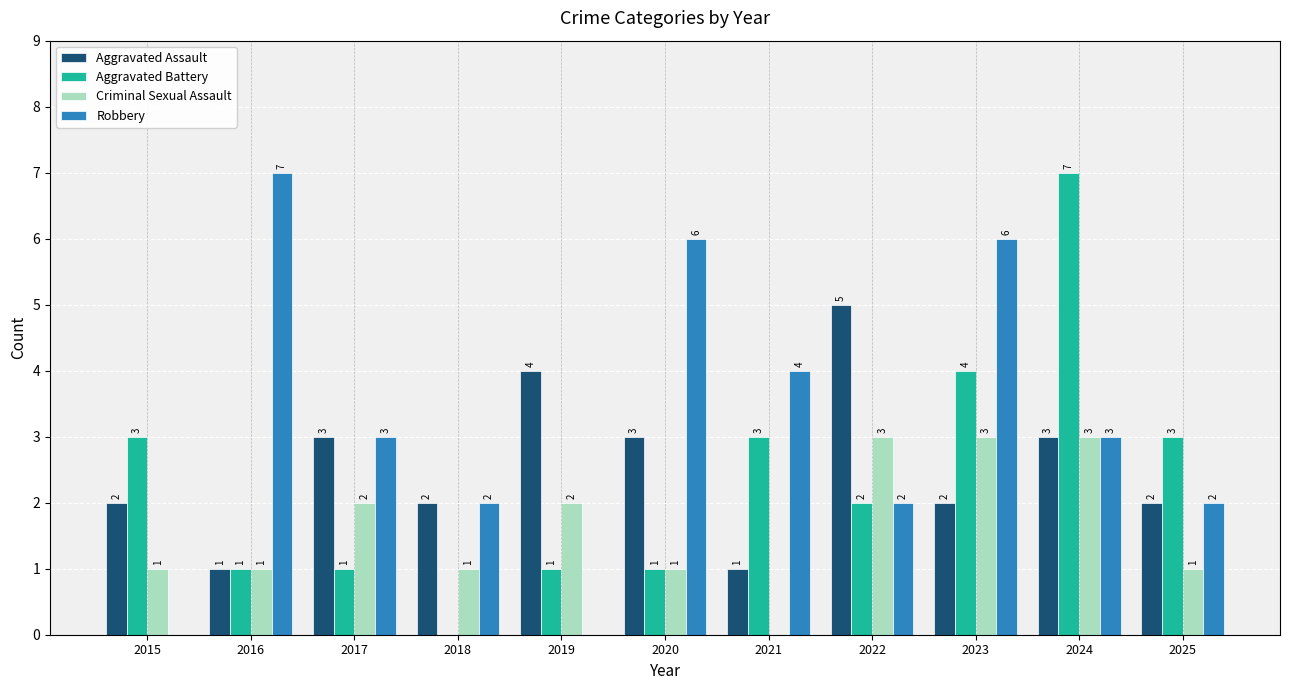

Read the Robbery value at 2016.

7